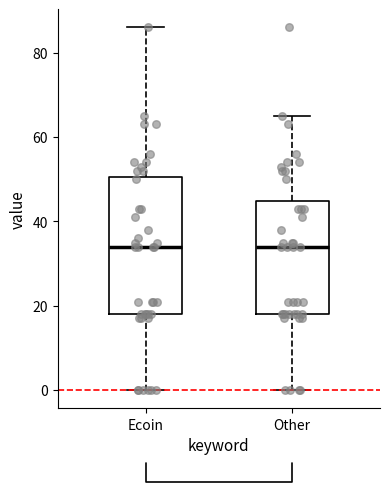

Where is the lower edge of the box for Other on the y-axis? The values are not printed on the chart, so give them approximately, as read against the axis.

18